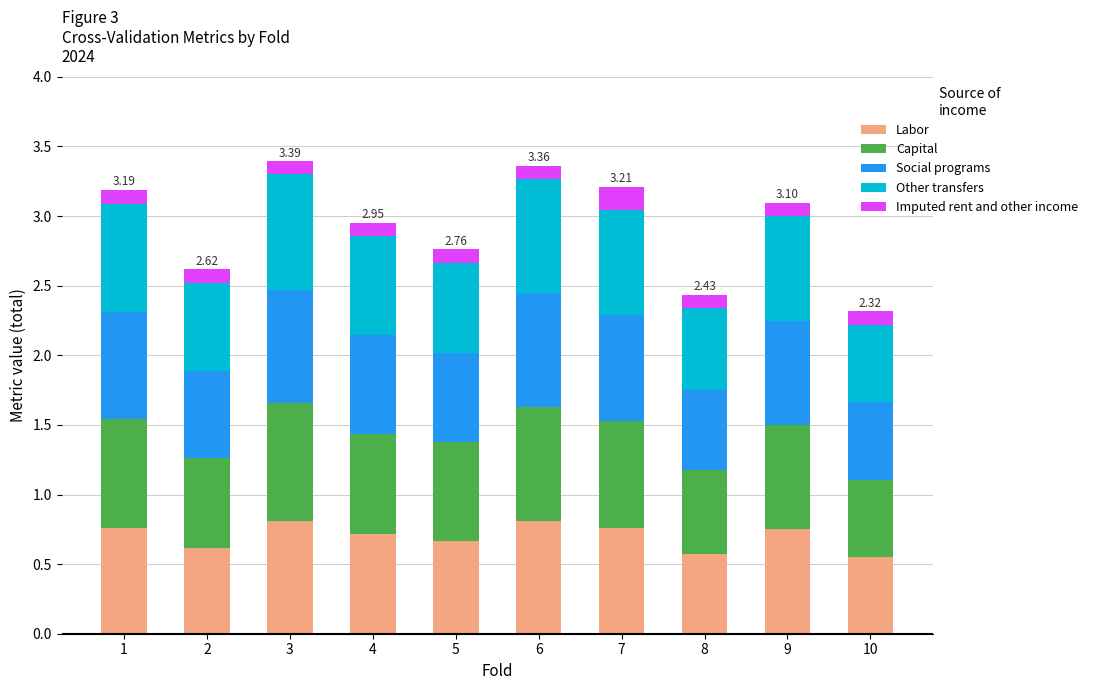

How many distinct data groups are displayed?

5